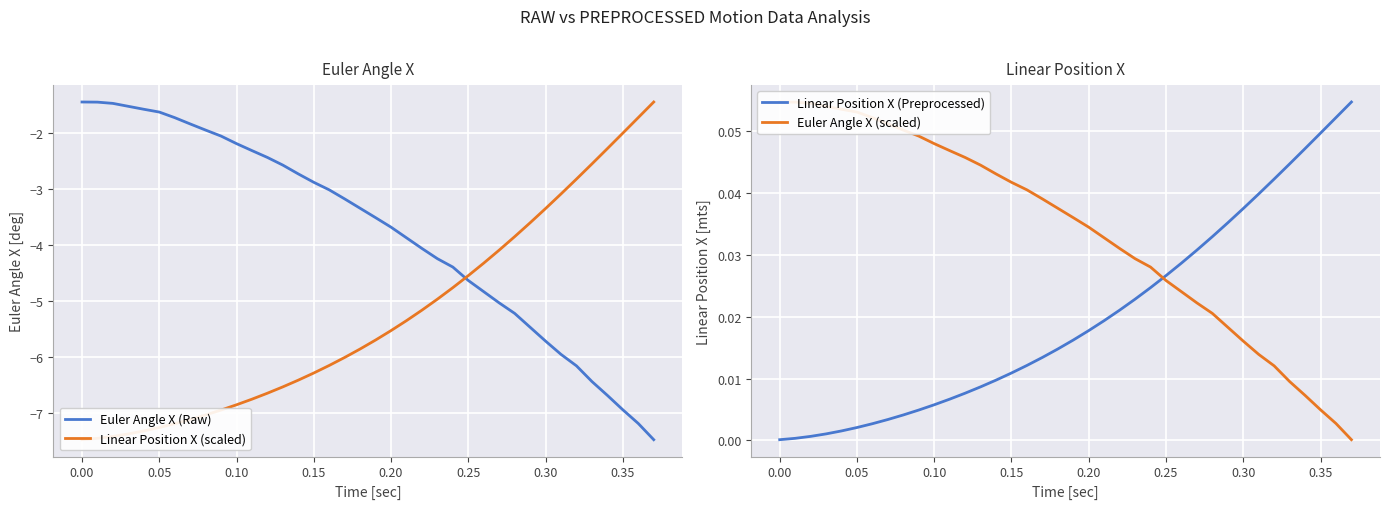

The Euler Angle X (Raw) series shows -6.1 at 0.20. True or false?

False